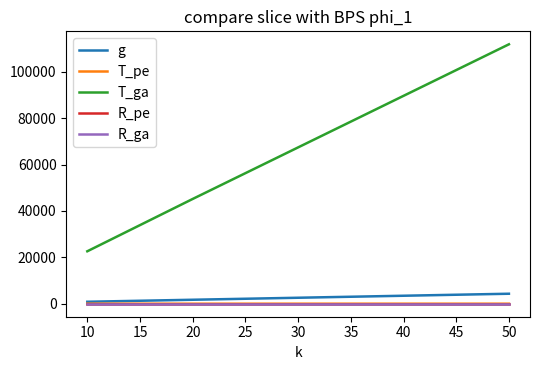

Which series has the widest spread of values?

T_ga